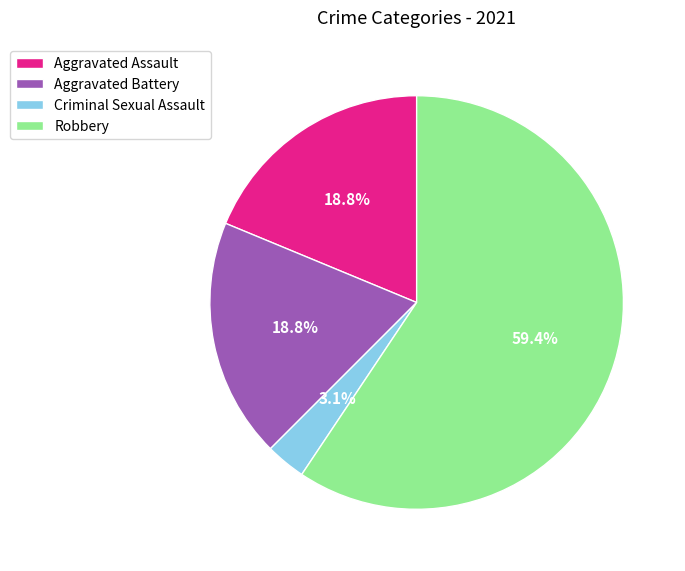

Which slice is the largest?

Robbery